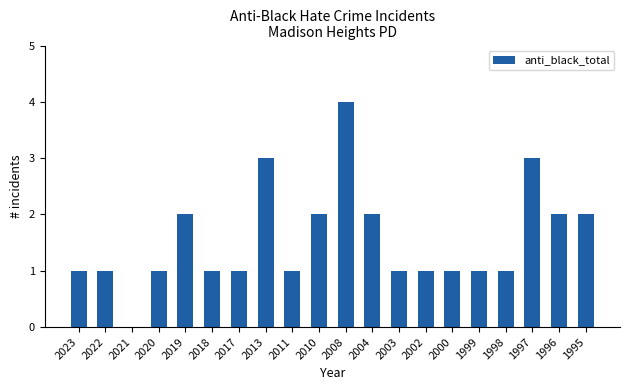

What is the greatest value displayed?

4